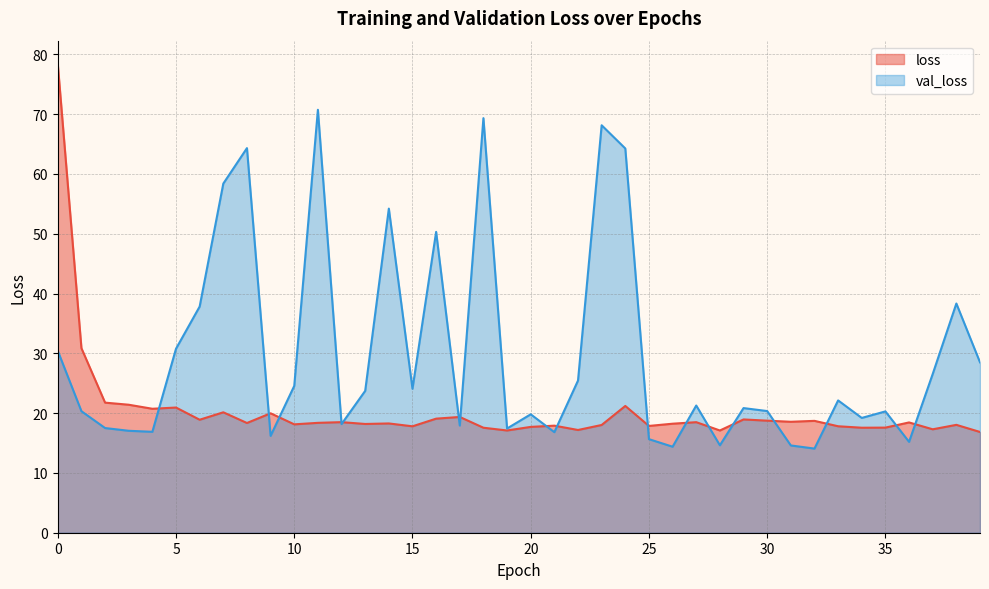

What is the approximate value of val_loss at 37?

26.5